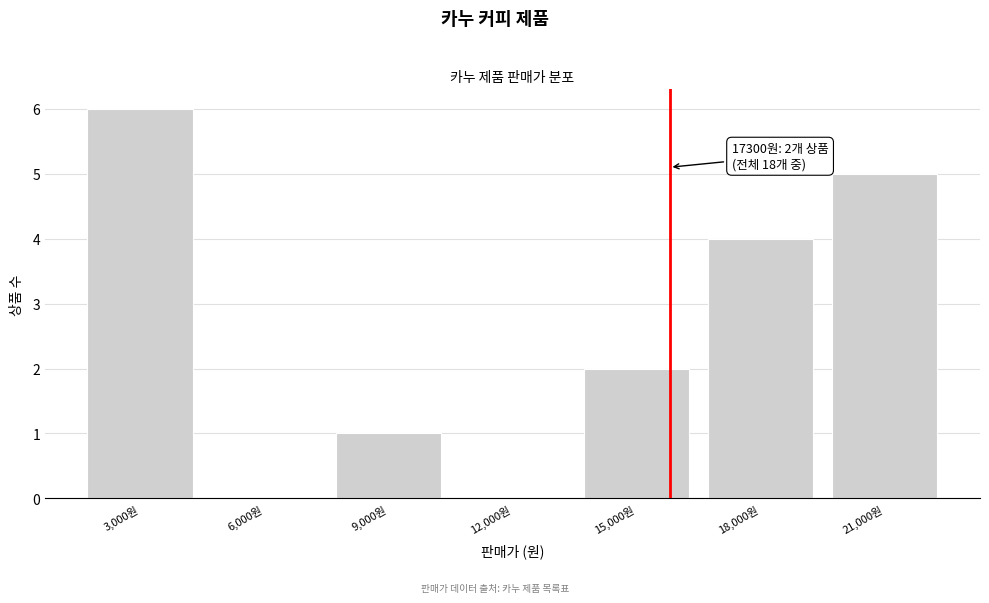

Reading right to left, transcribe all the data shown in this chart.

21,000원=5	18,000원=4	15,000원=2	12,000원=0	9,000원=1	6,000원=0	3,000원=6